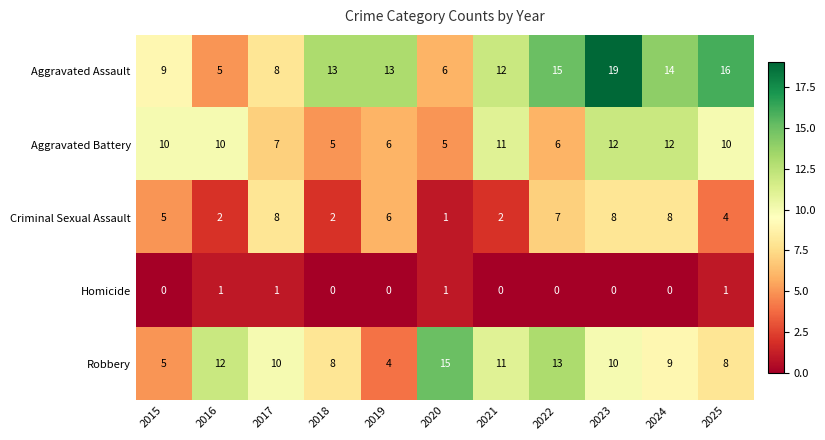

Which series has the largest total across all categories?

Aggravated Assault